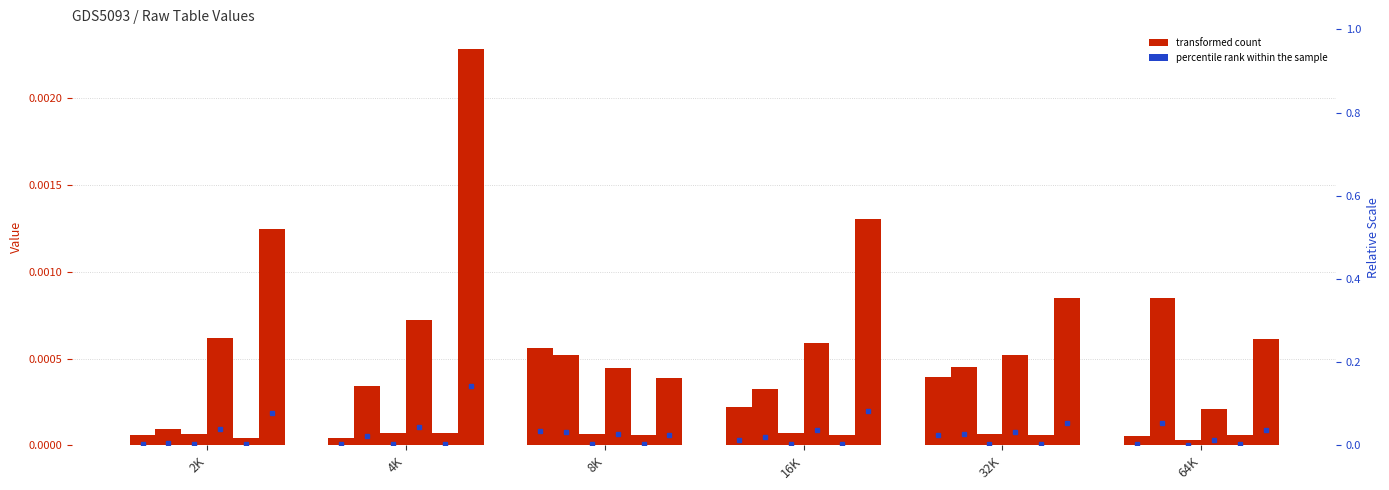

Between 2K and 4K, which is larger?

2K